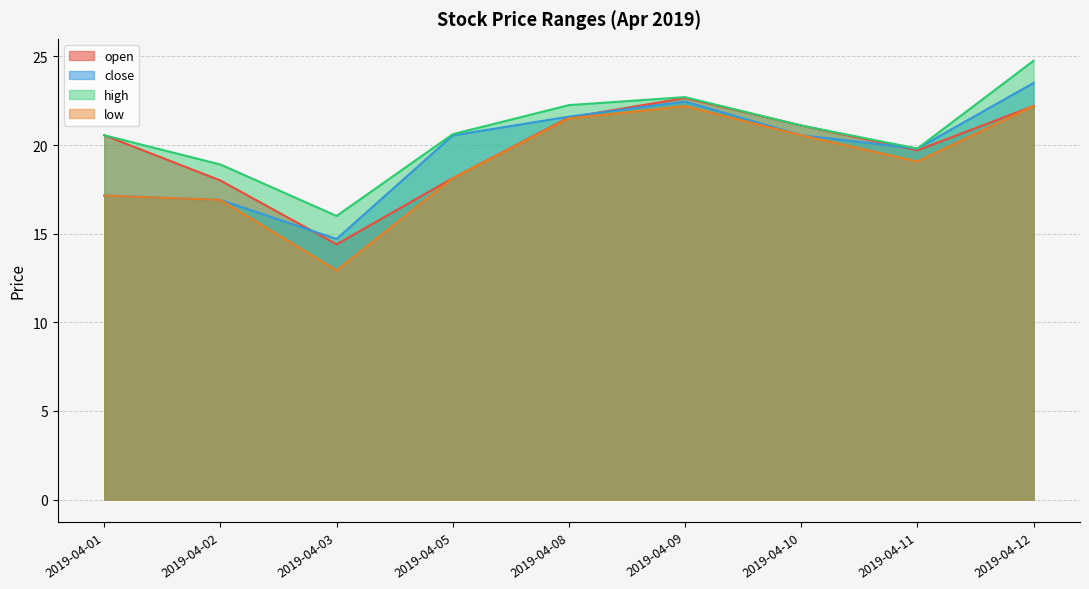

How many data points in close are less than 20?

4